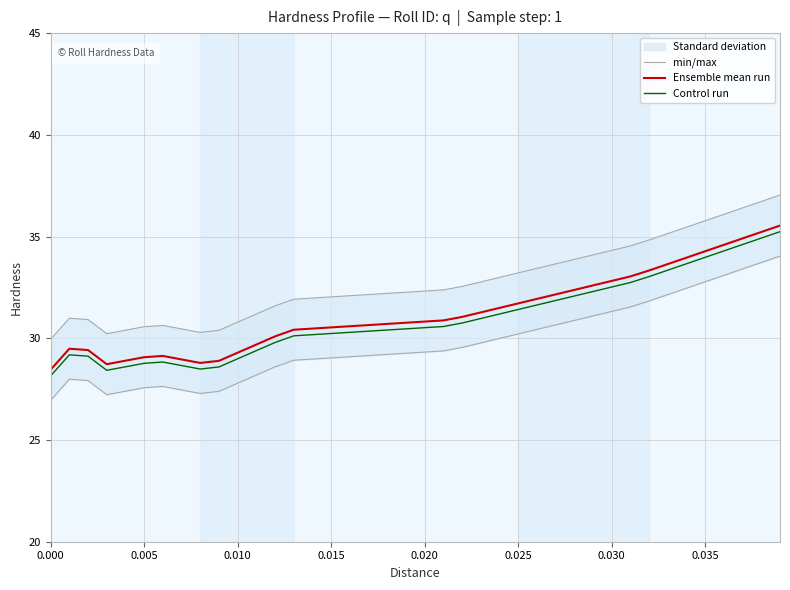

What is the lowest value of the Control run series?

28.2